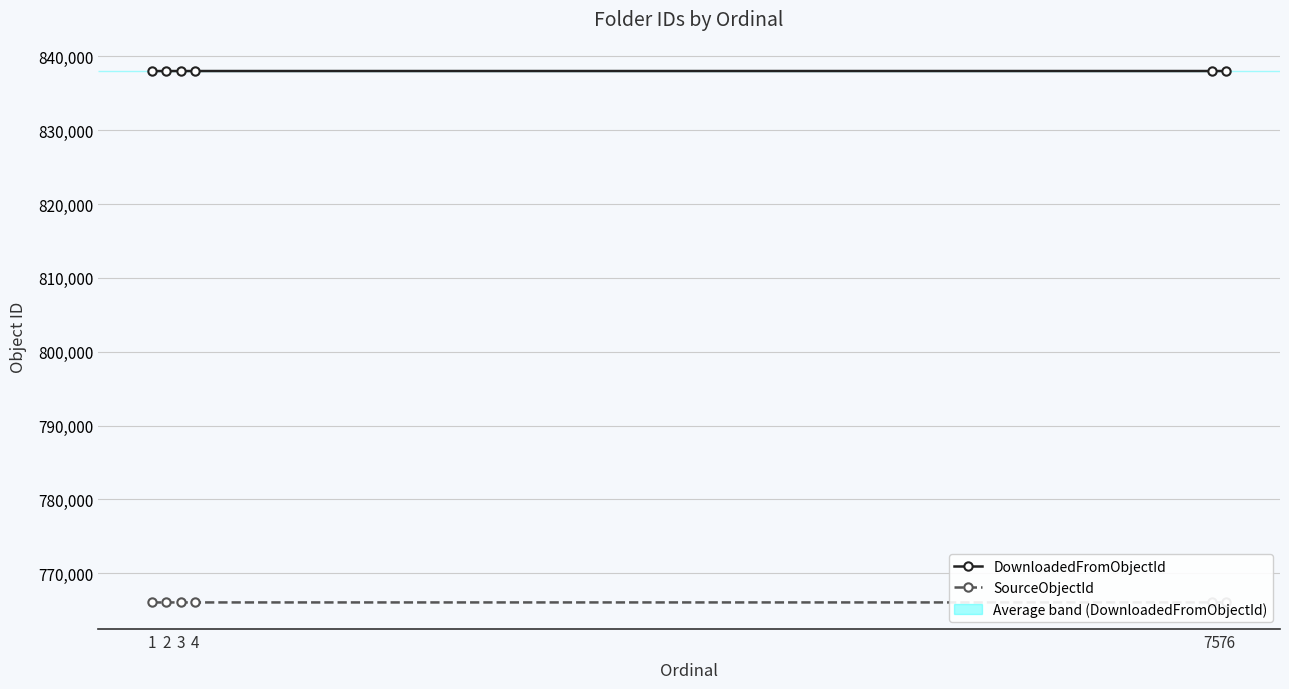

Which series has the widest spread of values?

DownloadedFromObjectId